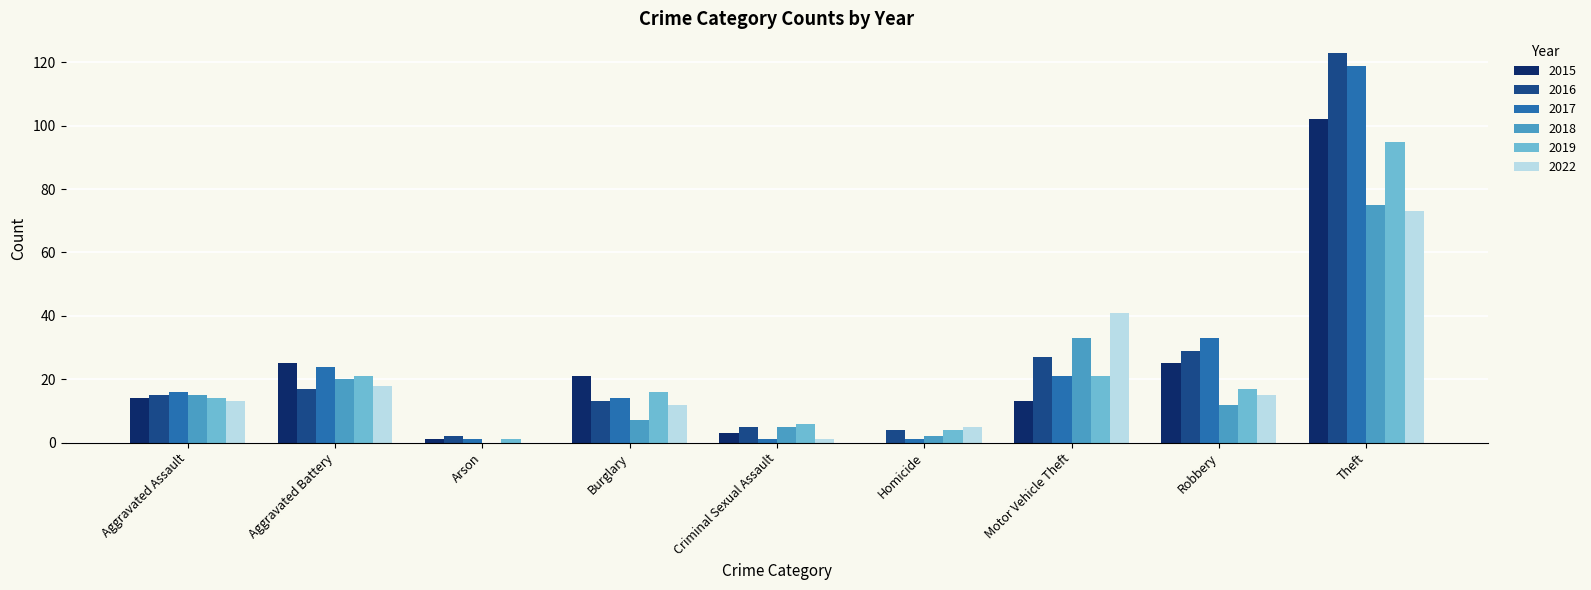

At which category does the chart reach its peak across all series?

Theft